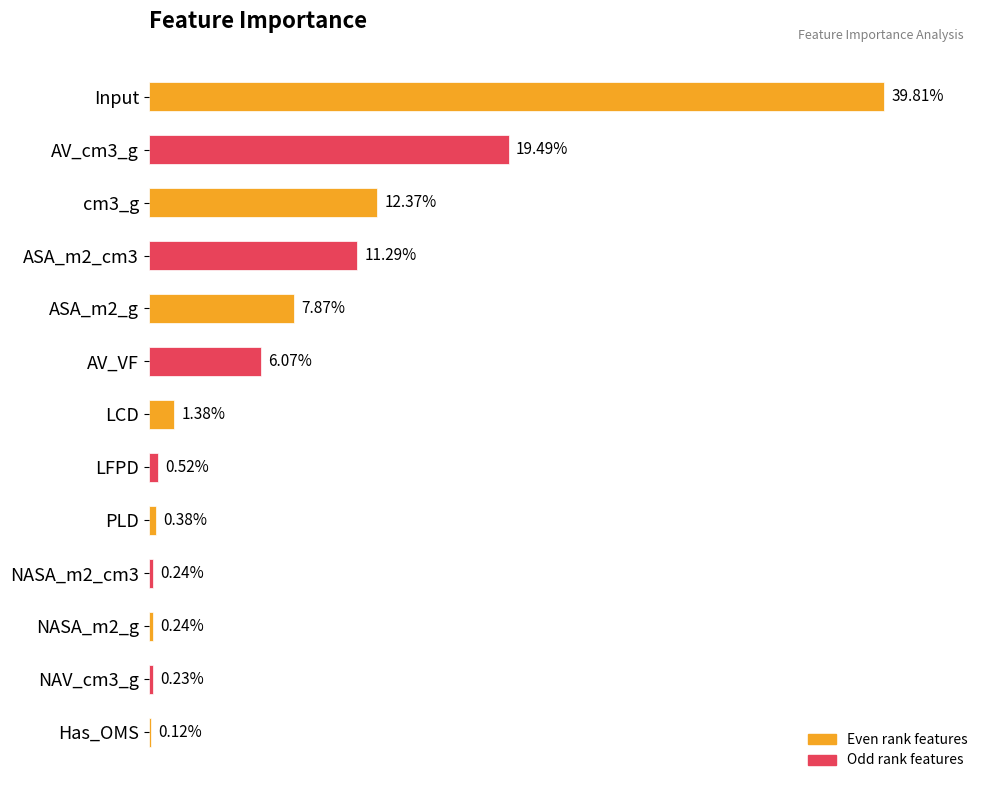

Which has a higher value, cm3_g or PLD?

cm3_g